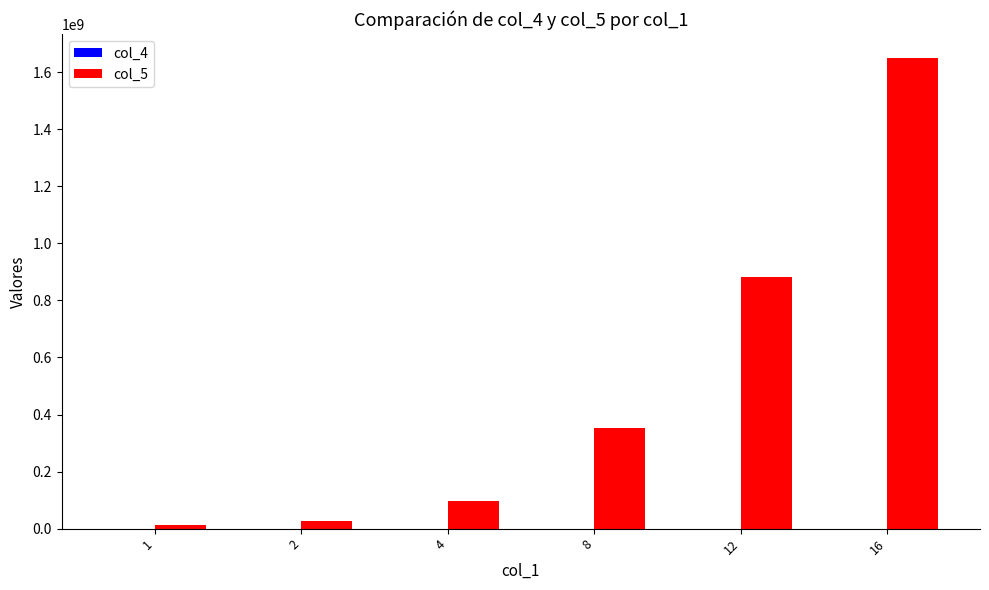

At which category is the sum across all series the highest?

16